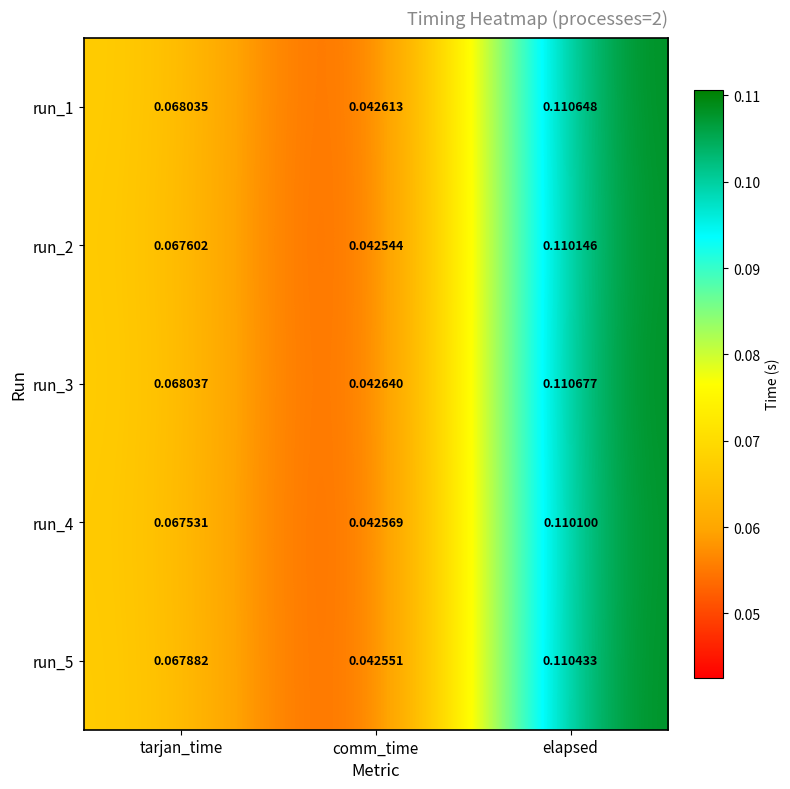

List the labels in order of run_1 value, largest first.

elapsed, tarjan_time, comm_time